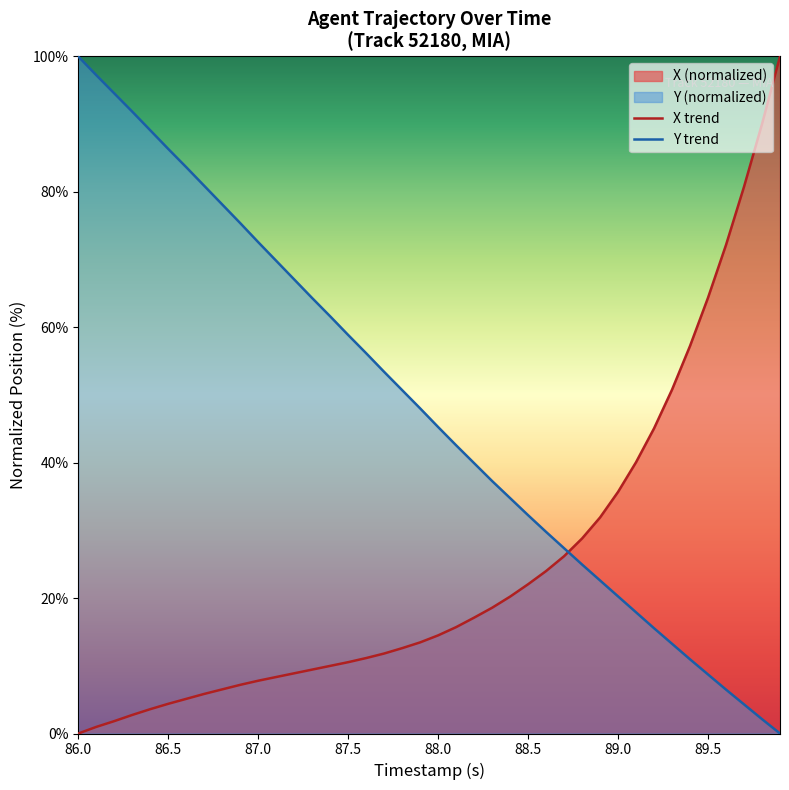

Which series has the largest range (max minus min)?

X trend